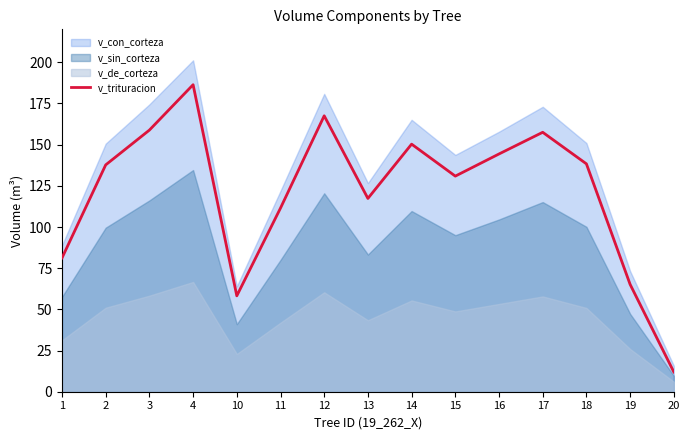

At which label is v_trituracion closest to 99?

11